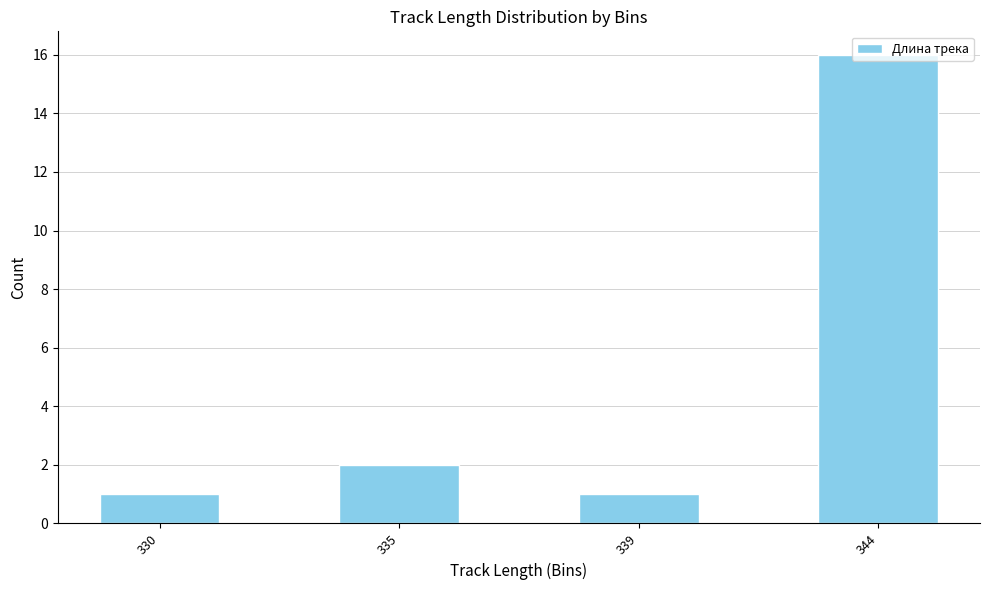

What value does the data have at 344, to the nearest 5?

15